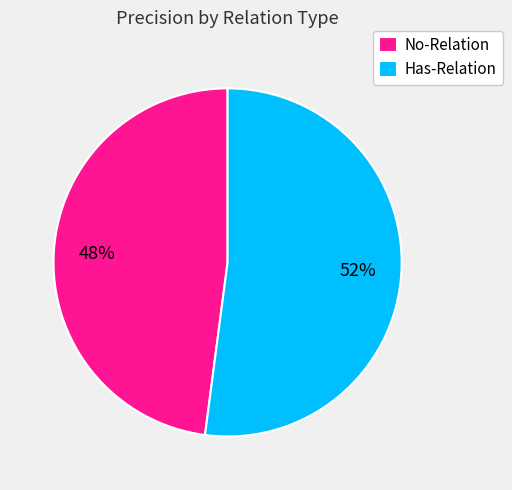

Do No-Relation and Has-Relation together represent more than half of the pie?

Yes